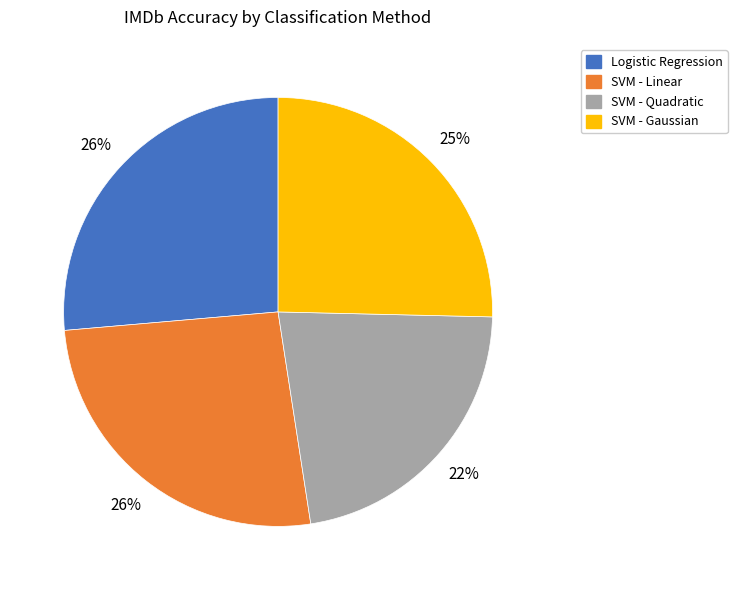

To the nearest percent, what percentage of the pie is SVM - Gaussian?

25%